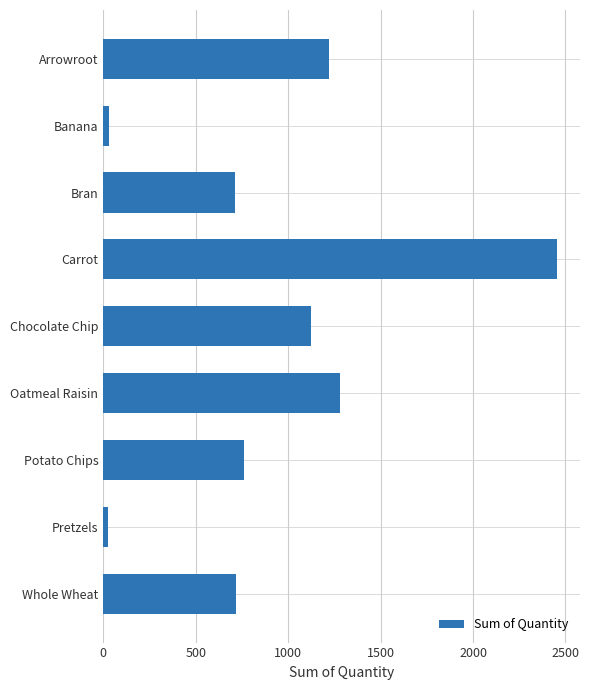

What is the label of the 7th bar from the bottom?

Bran